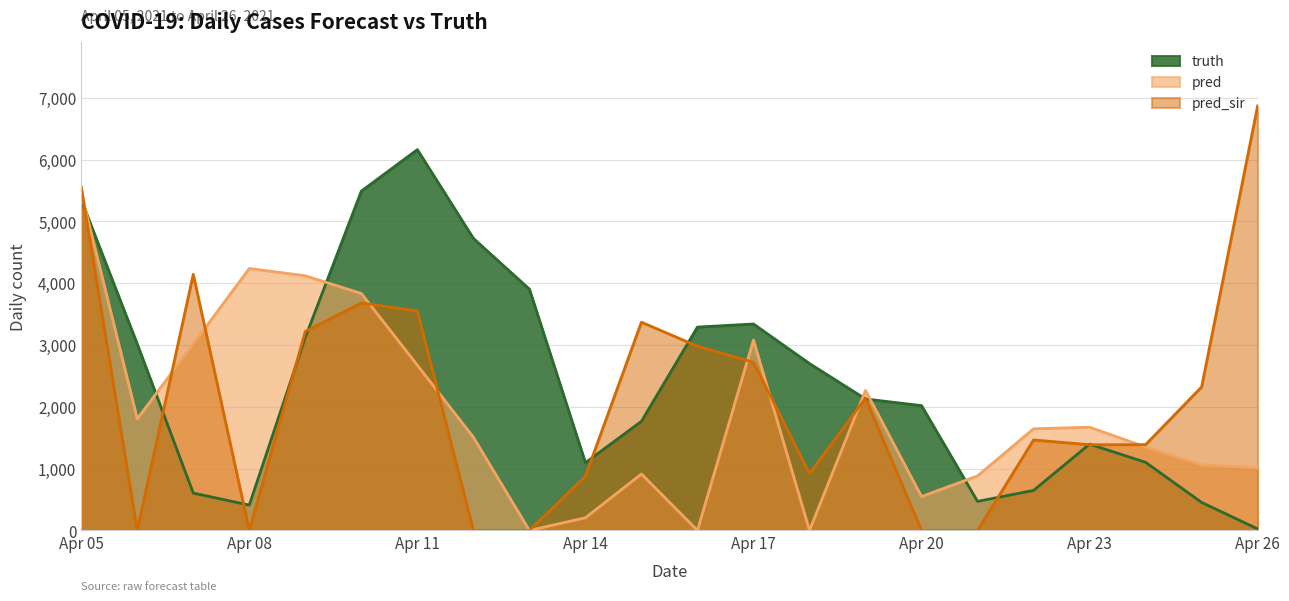

At which category is the sum across all series the highest?

Apr 05